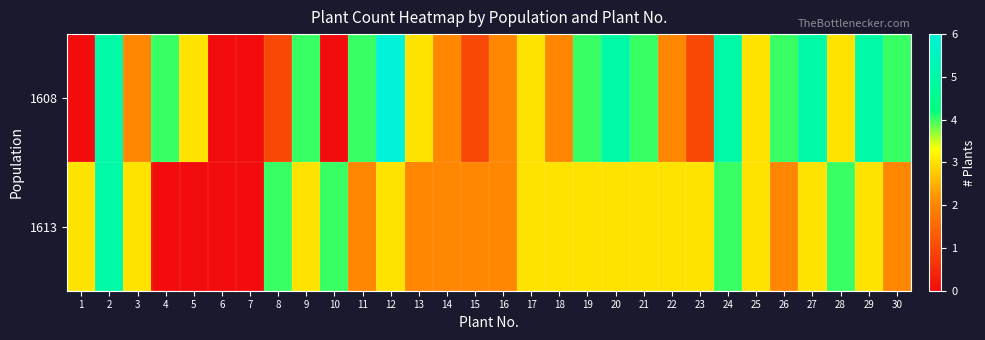

Reading left to right, transcribe all the data shown in this chart.

1608: 1=0	2=5	3=2	4=4	5=3	6=0	7=0	8=1	9=4	10=0	11=4	12=6	13=3	14=2	15=1	16=2	17=3	18=2	19=4	20=5	21=4	22=2	23=1	24=5	25=3	26=4	27=5	28=3	29=5	30=4
1613: 1=3	2=5	3=3	4=0	5=0	6=0	7=0	8=4	9=3	10=4	11=2	12=3	13=2	14=2	15=2	16=2	17=3	18=3	19=3	20=3	21=3	22=3	23=3	24=4	25=3	26=2	27=3	28=4	29=3	30=2